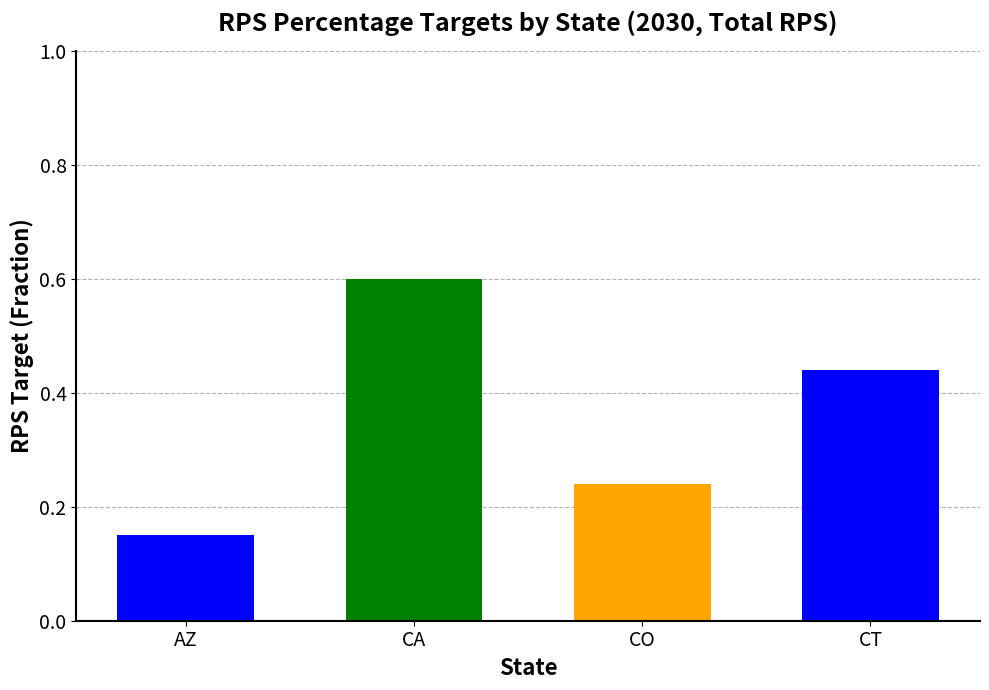

Which has a higher value, CO or CA?

CA